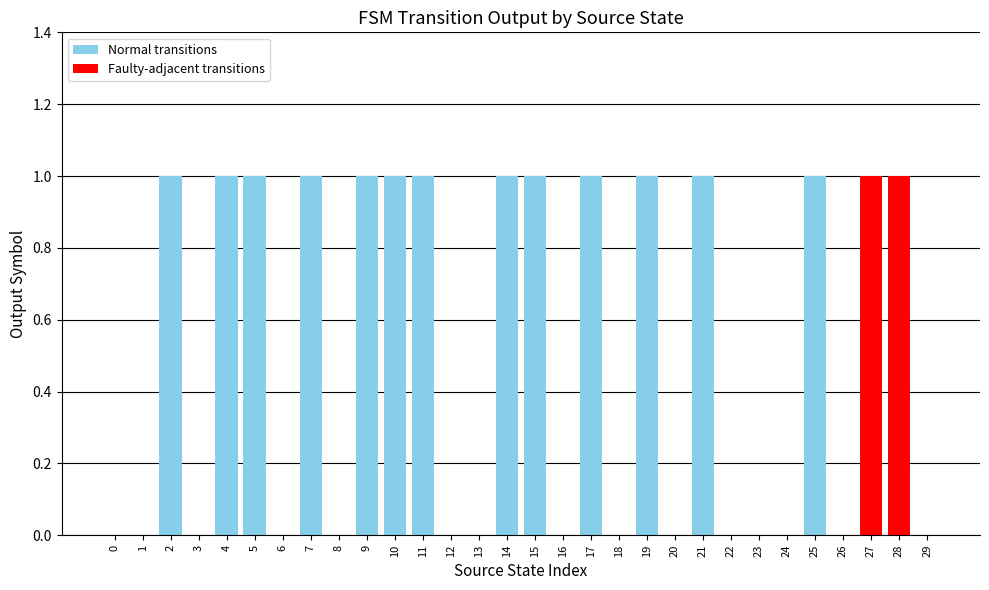

The value at 26 is 1. True or false?

False